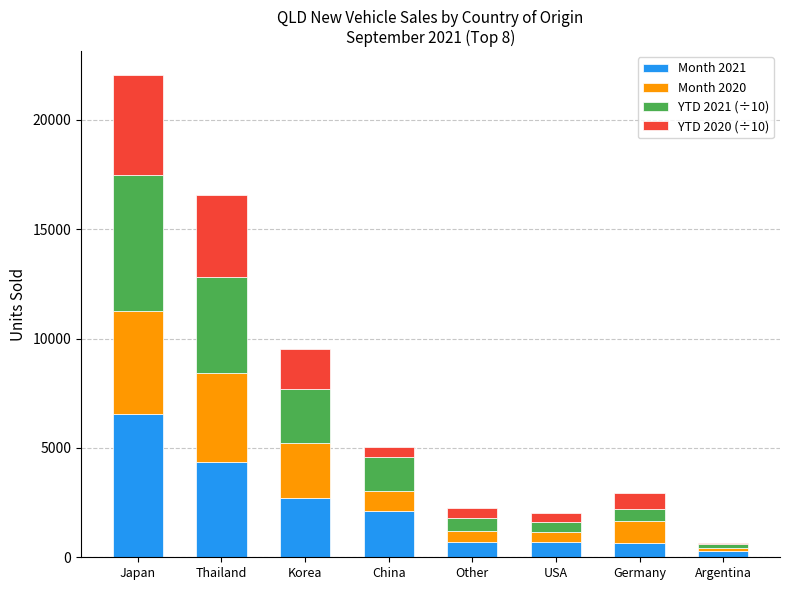

What is the total value across all series at Thailand?

16559.1